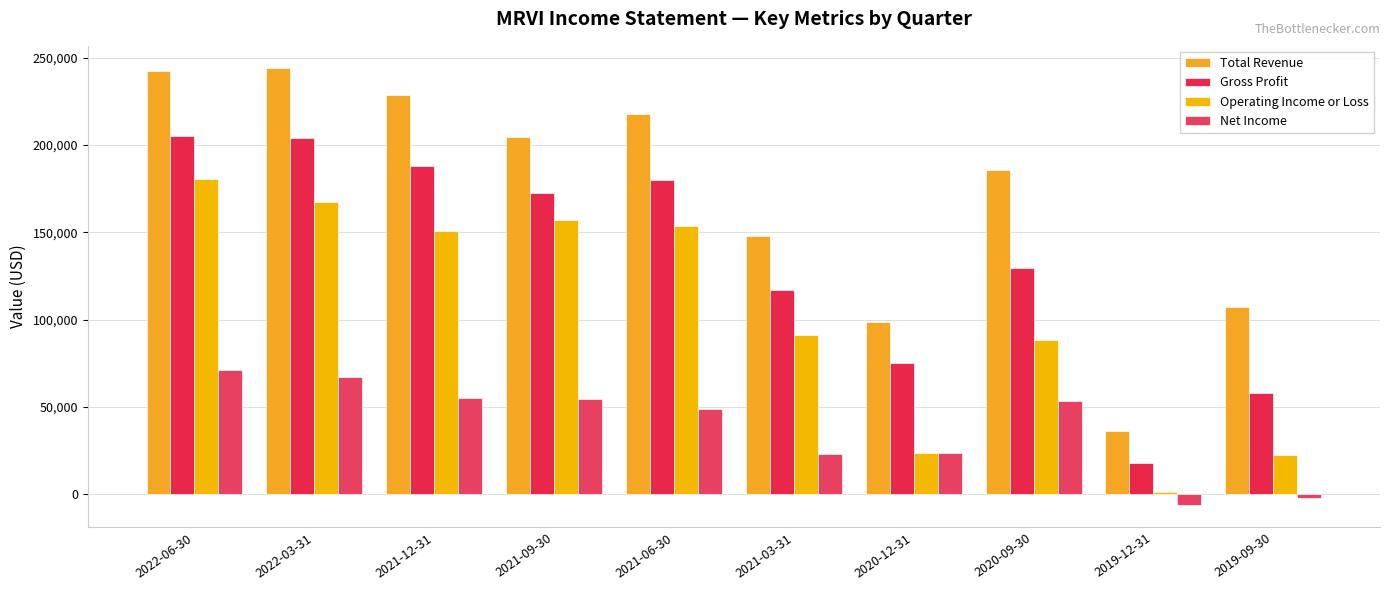

What is the smallest value displayed?

-6400